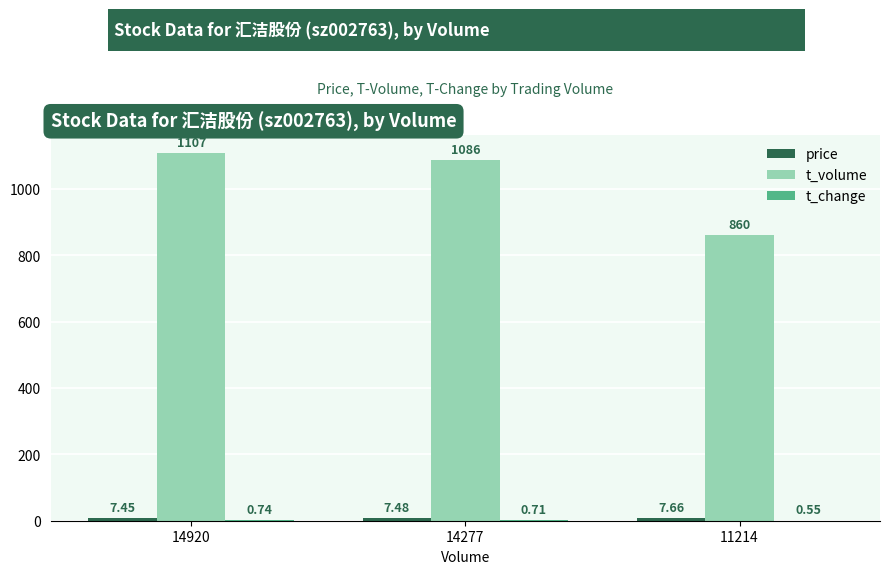

At which category is the sum across all series the highest?

14920